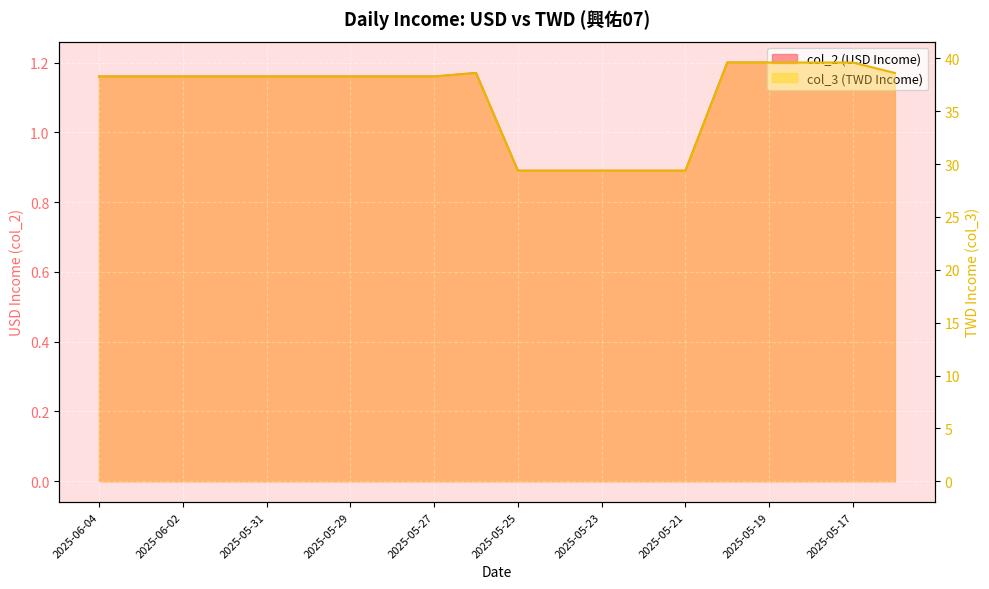

What is the label of the 11th point from the right?

2025-05-26